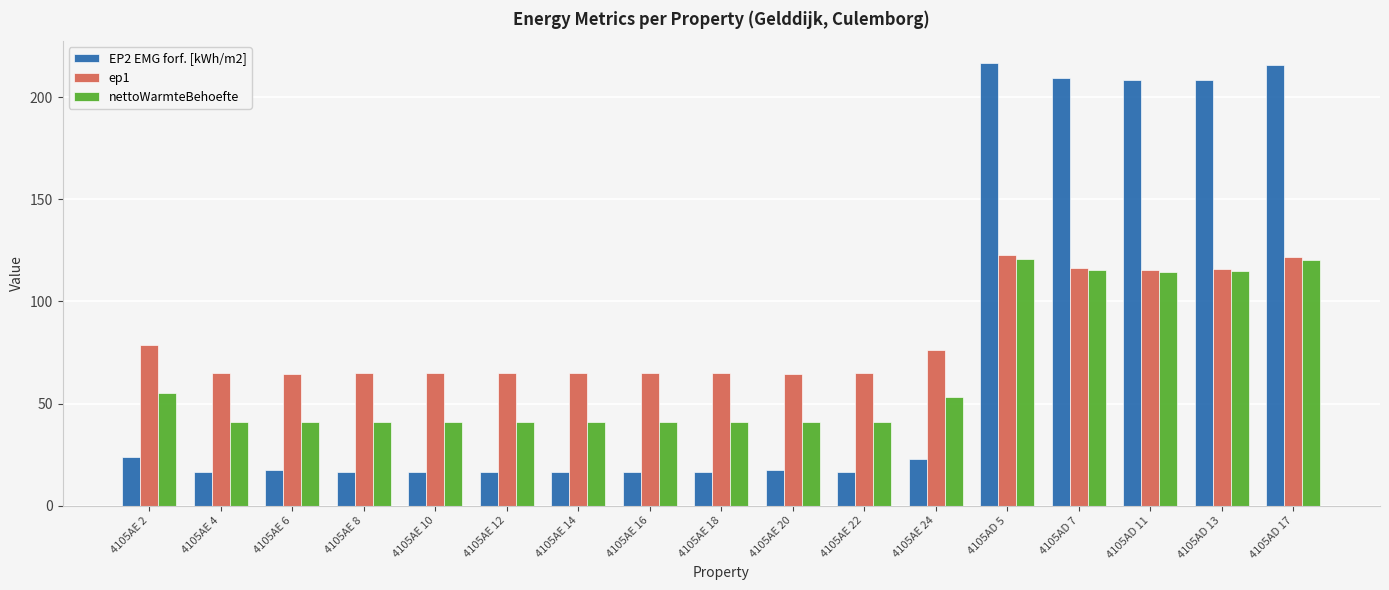

Is the value of EP2 EMG forf. [kWh/m2] at 4105AE 16 greater than the value of nettoWarmteBehoefte at 4105AE 6?

No